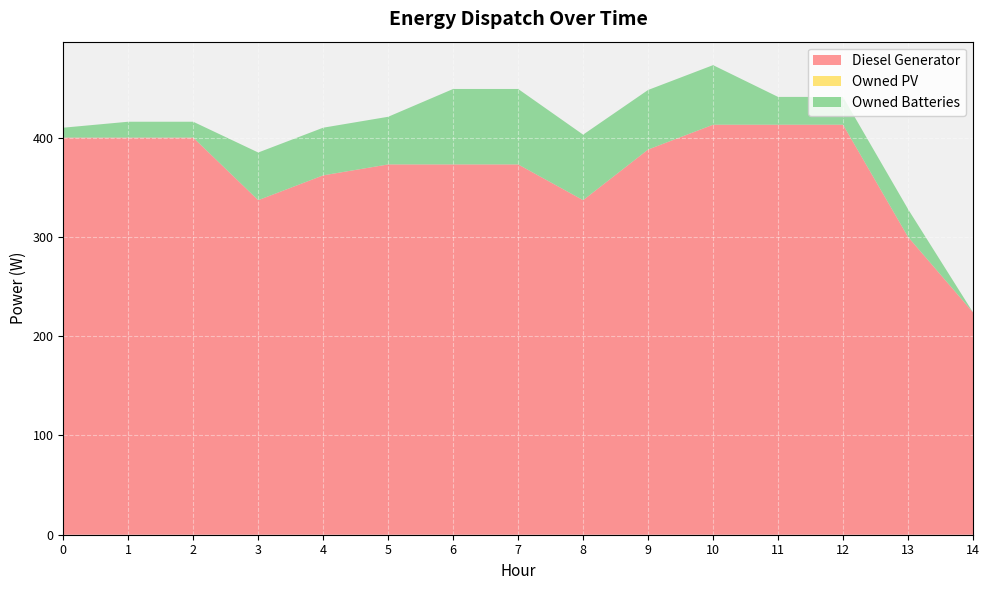

Reading left to right, what are all the values shown in this chart?

Diesel Generator: 400	400	400	337	362	373	373	373	337	388	413	413	413	300	224
Owned PV: 0	0	0	0	0	0	0	0	0	0	0	0	0	0	0
Owned Batteries: 10	16	16	48	48	48	76	76	66	60	60	28	28	28	0